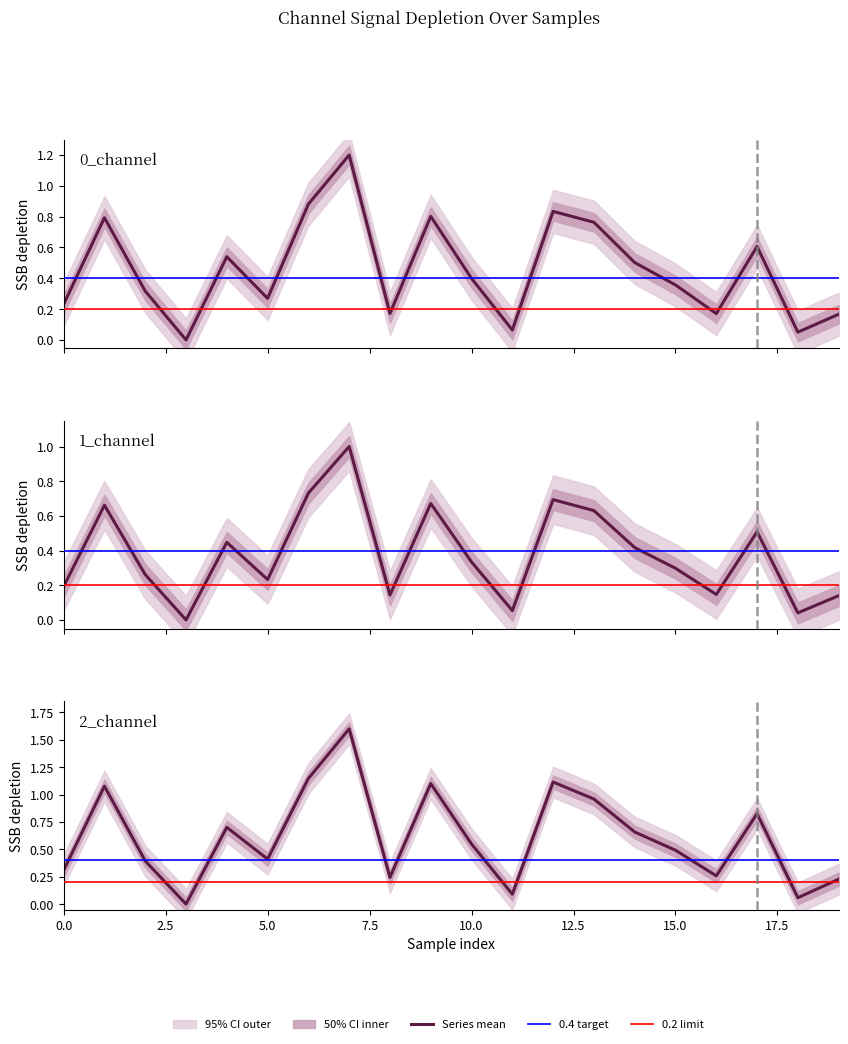

What is the difference between the second highest and second lowest values in the 1_channel series?

0.7